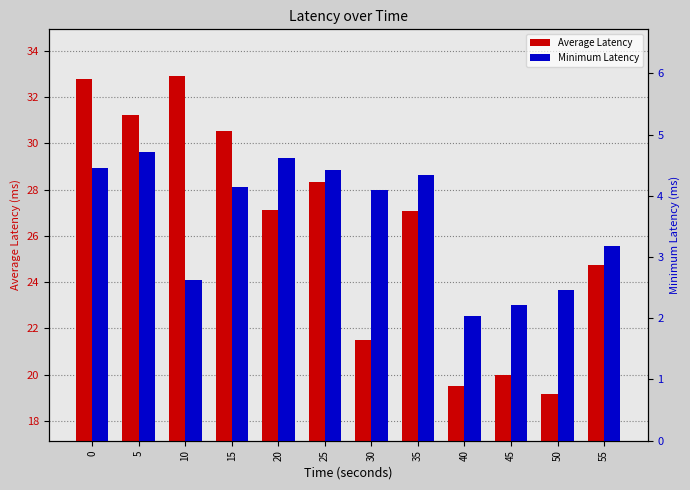

Which category has the highest value in the Average Latency series?

10